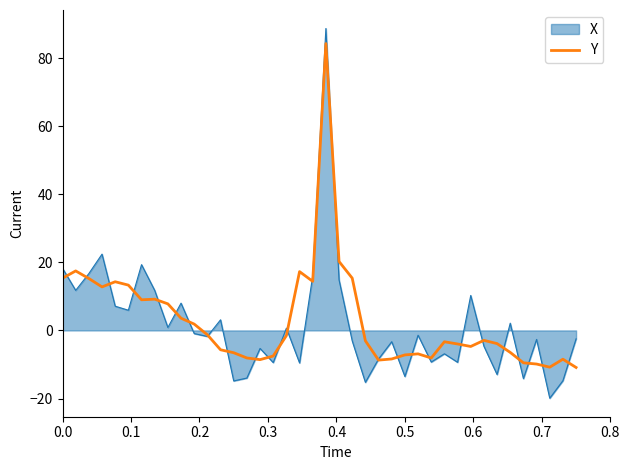

What is the greatest value displayed?

88.7